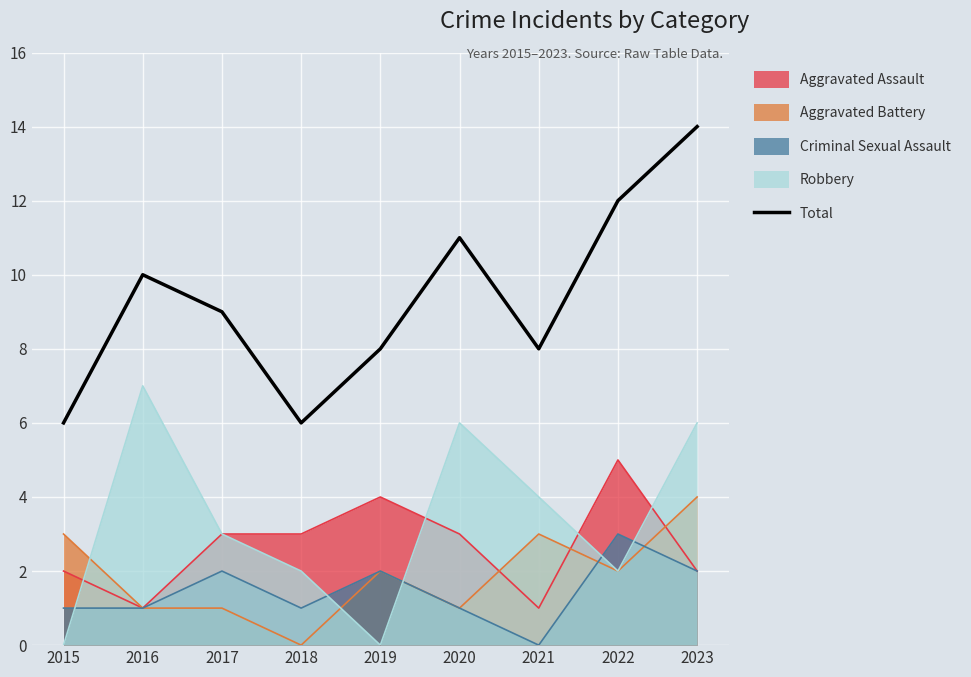

How many values exceed 9?

4